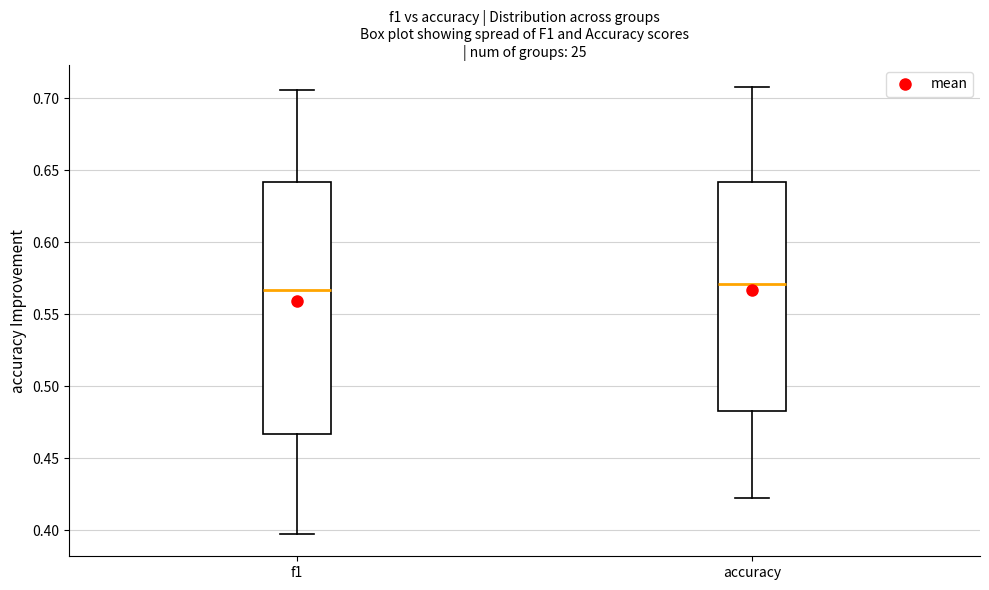

Reading left to right, read every box against the y-axis: the position of its median line, the range the box covers, and the ends of its whiskers. The values are not printed on the chart, so give them approximately, as read against the axis.

f1: median 0.565, box 0.465 to 0.640, whiskers 0.400 to 0.705
accuracy: median 0.570, box 0.485 to 0.640, whiskers 0.420 to 0.710